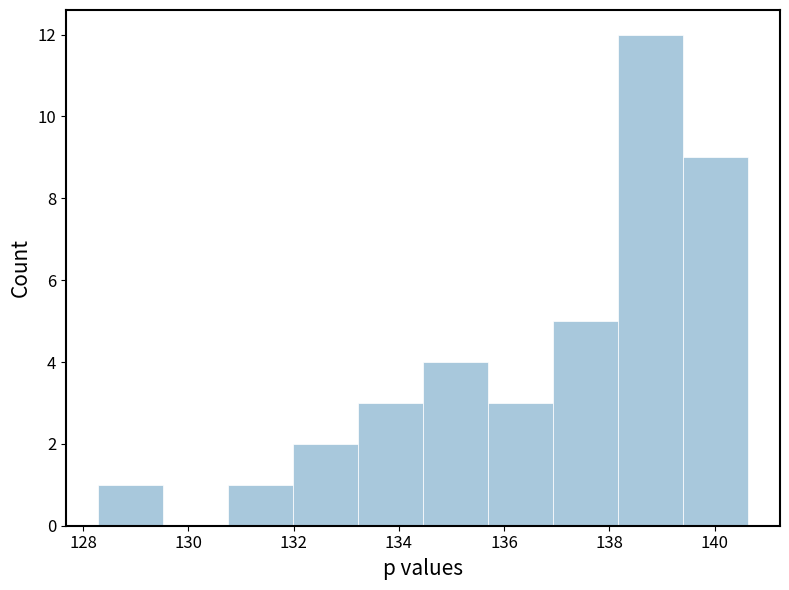

Over which range of the x-axis is the bar tallest?

138.2 to 139.4